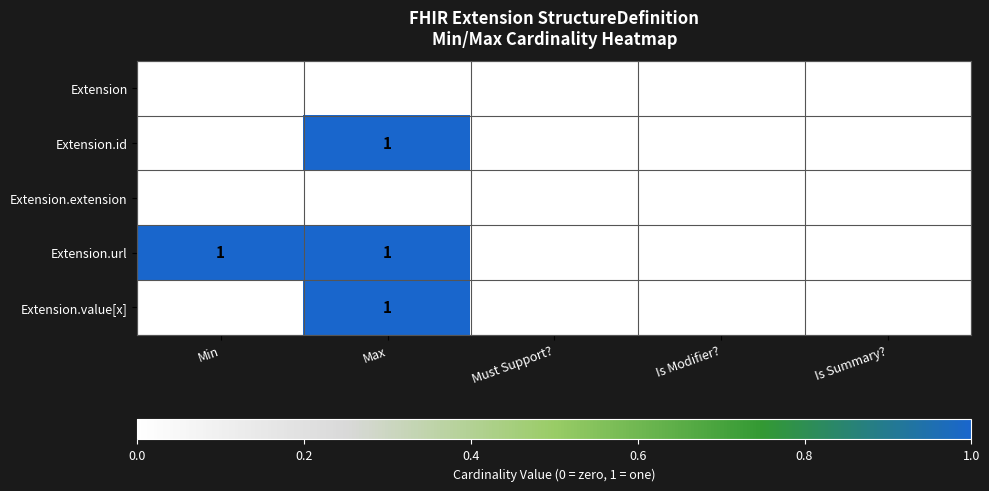

Reading left to right, extract all data points from this chart.

Extension: 0	0	0	0	0
Extension.id: 0	1	0	0	0
Extension.extension: 0	0	0	0	0
Extension.url: 1	1	0	0	0
Extension.value[x]: 0	1	0	0	0